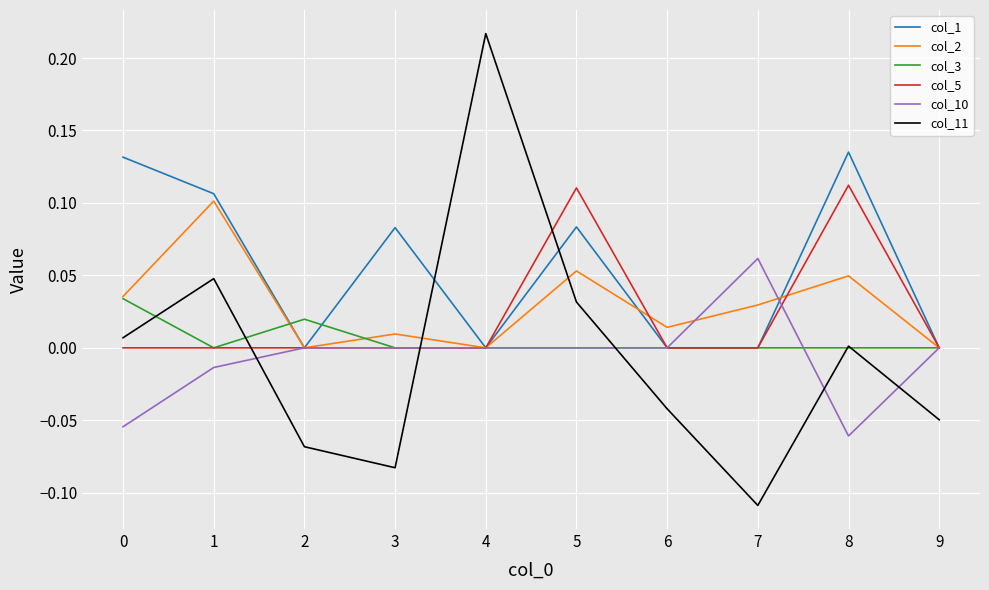

True or false: col_1 and col_10 cross at least once.

True